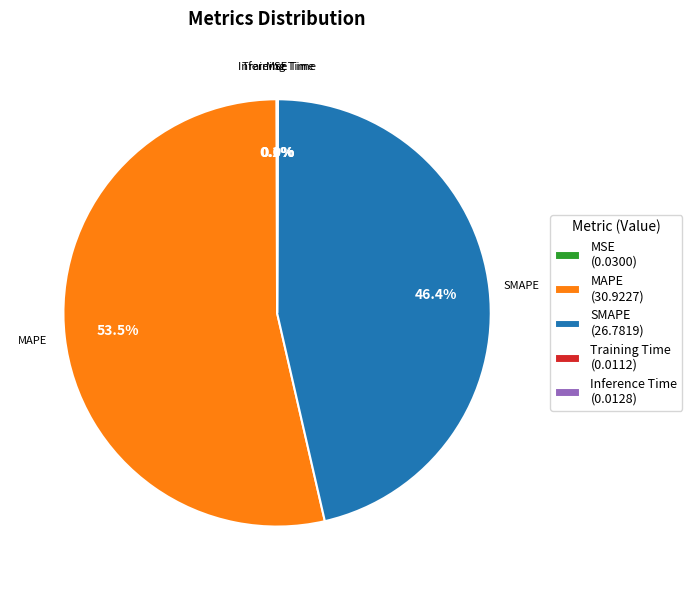

Which slice represents more than half of the pie?

MAPE